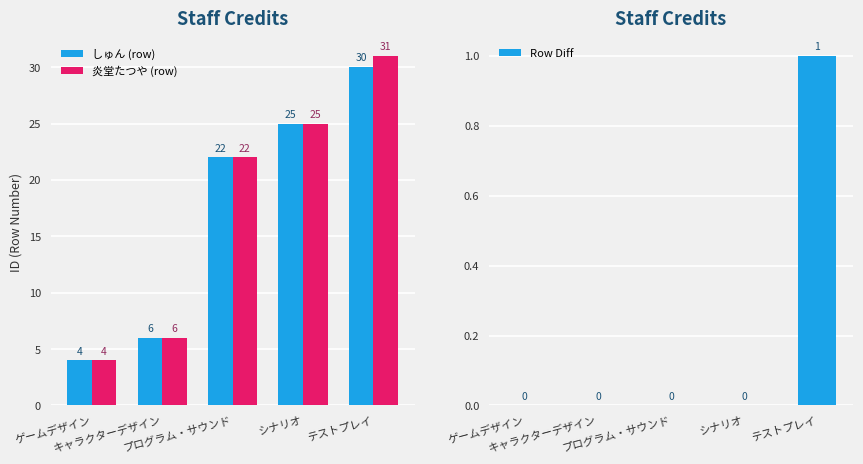

How many groups of bars are there?

5